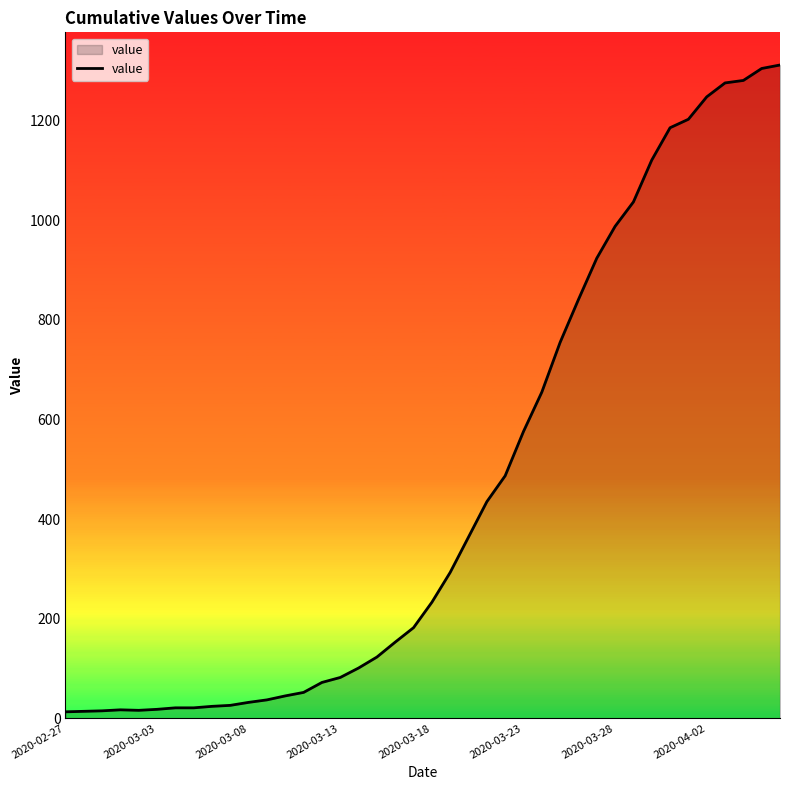

What is the greatest value displayed?

1312